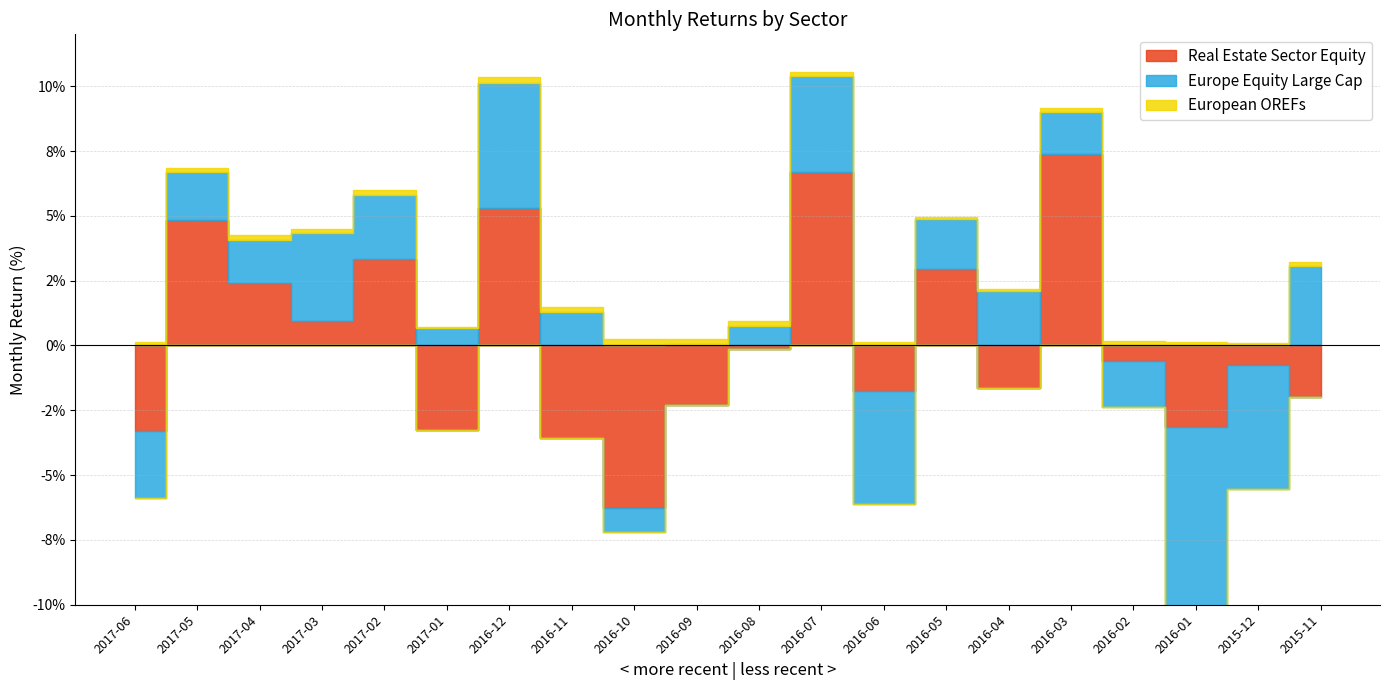

How many data points in Real Estate Sector Equity are less than 0?

12